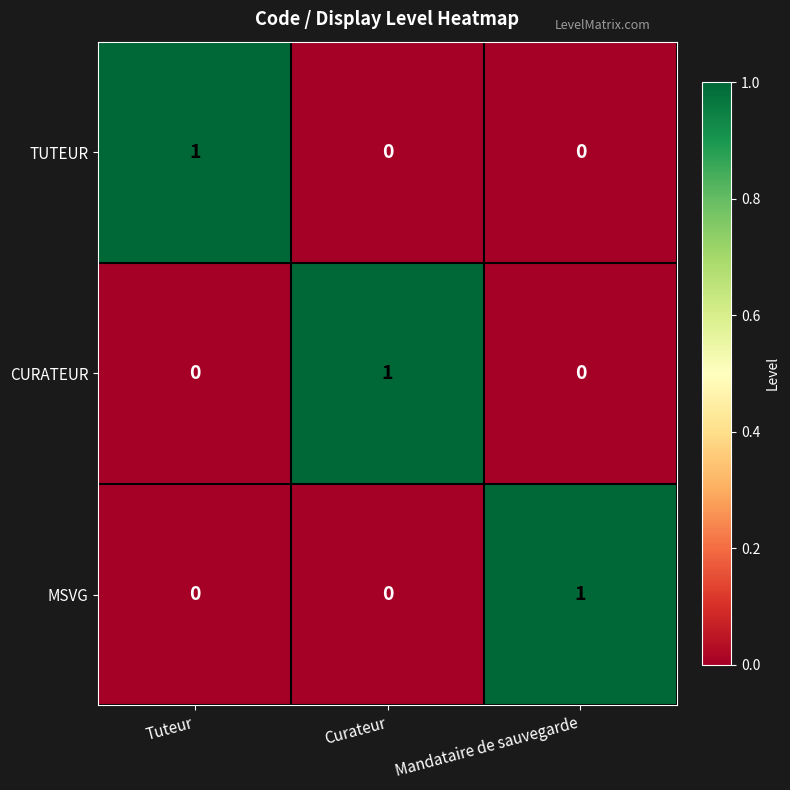

What is the difference between the highest and lowest values at Curateur?

1